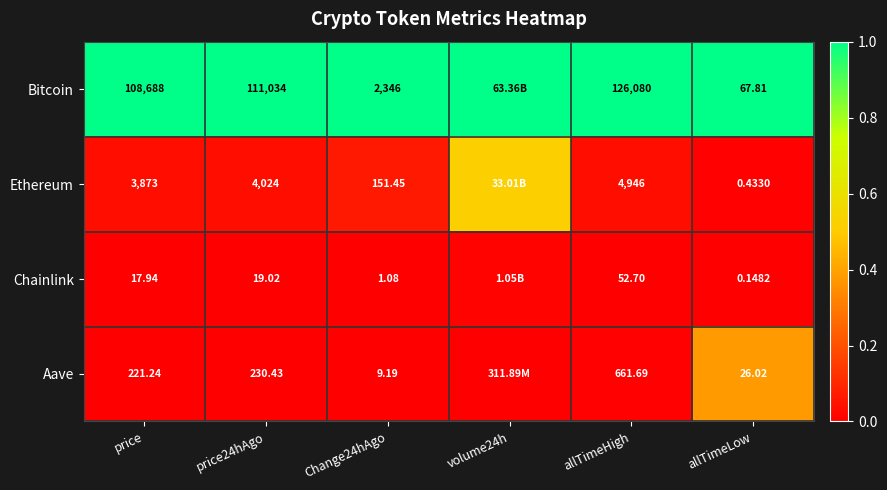

How many data points does each series have?

6